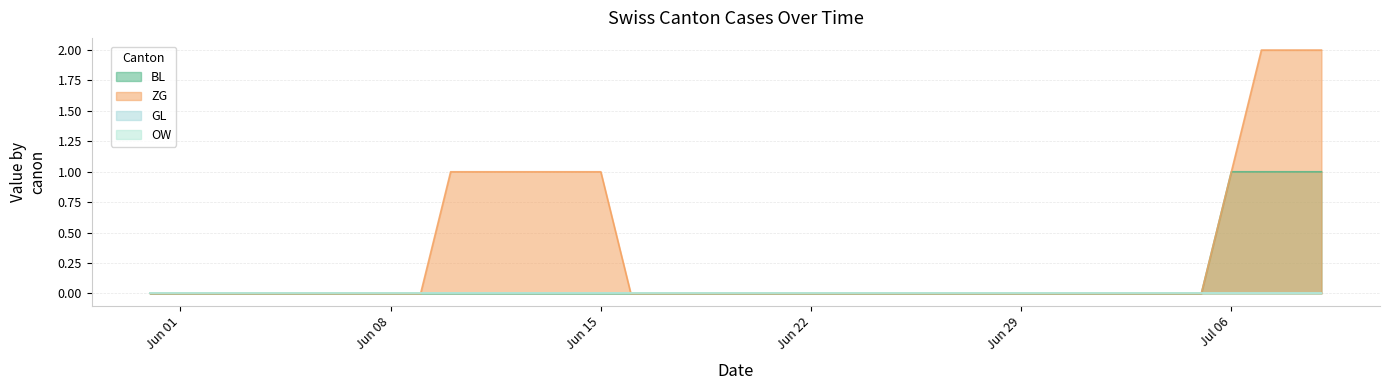

At which label is ZG closest to 1?

2020-06-10